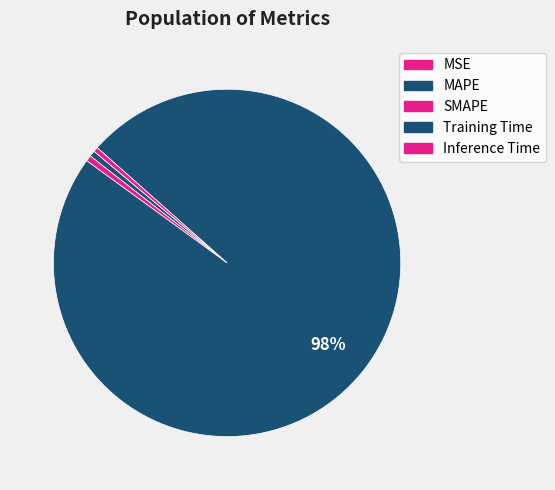

True or false: SMAPE accounts for 11% of the total.

False